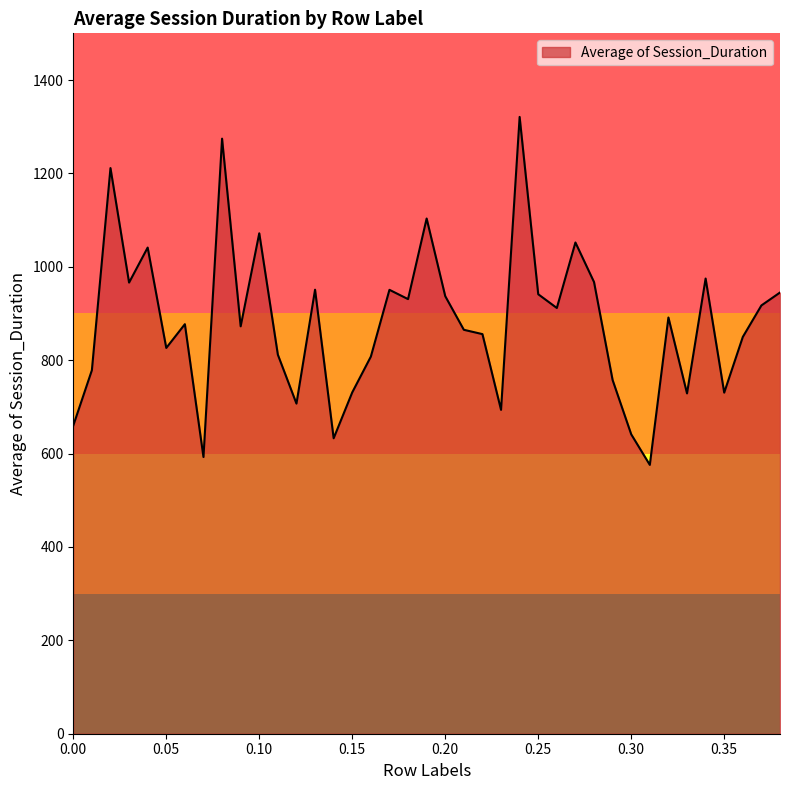

What is the minimum value shown in the chart?

575.8